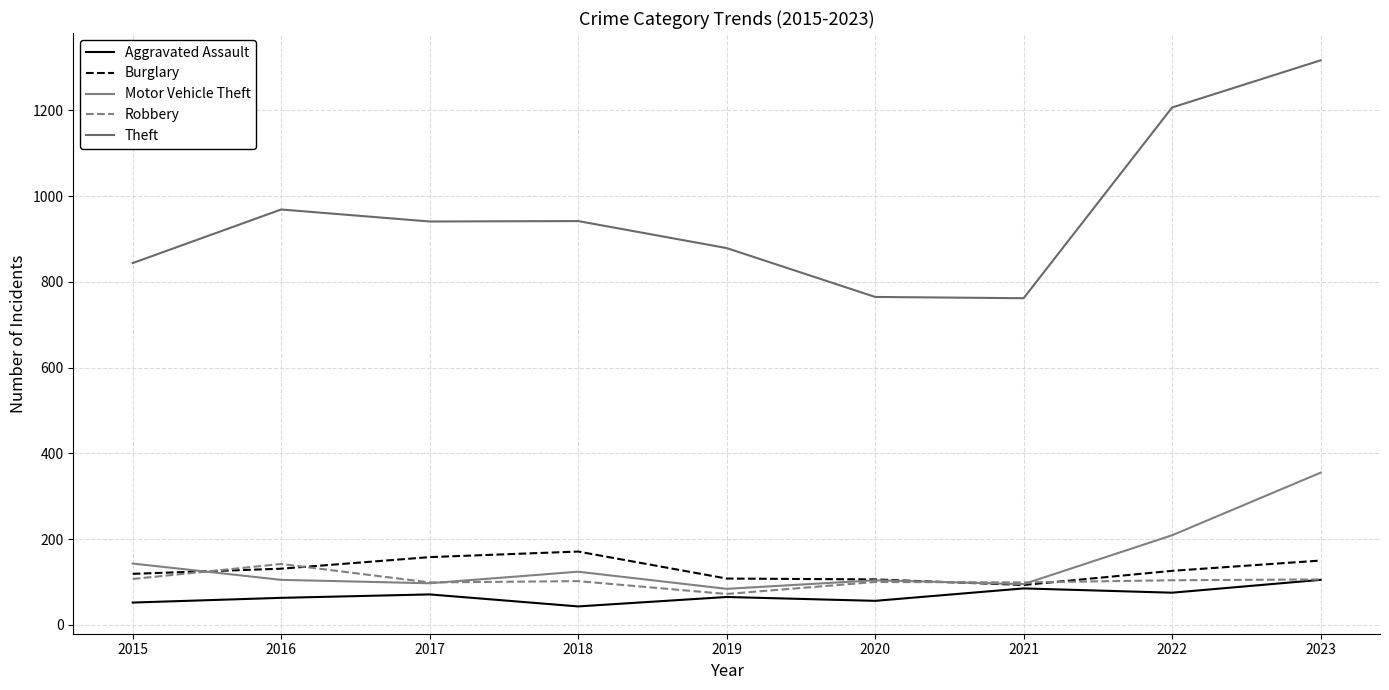

What is the difference between the highest and lowest values at 2016?

906